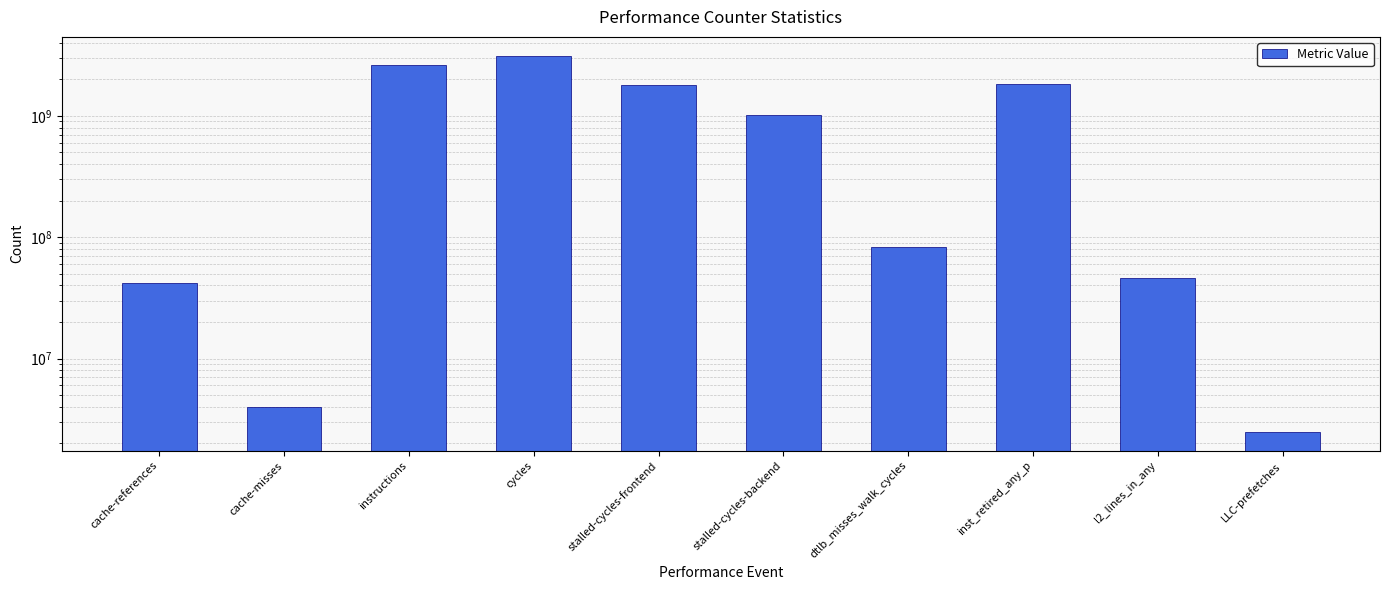

At which category does the chart reach its peak across all series?

cycles